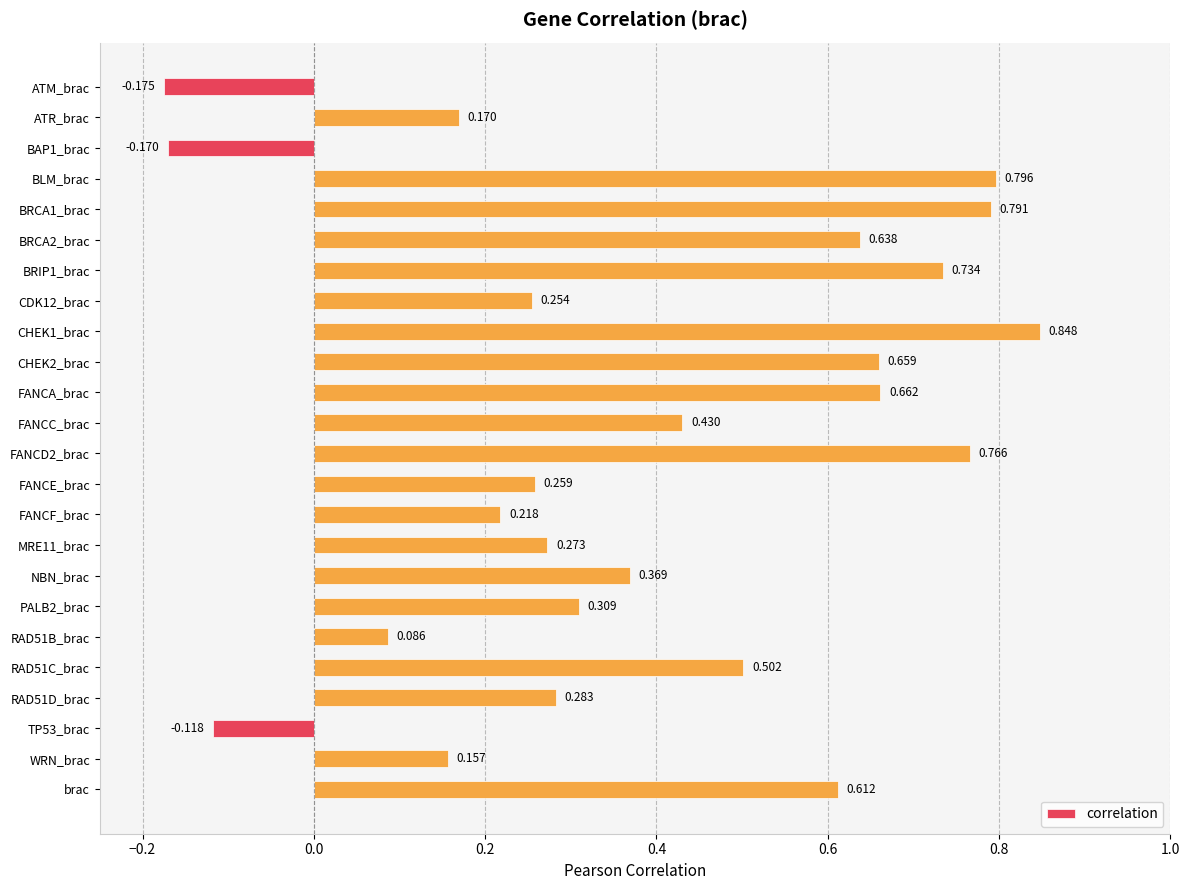

Which category has the lowest value across all series?

ATM_brac